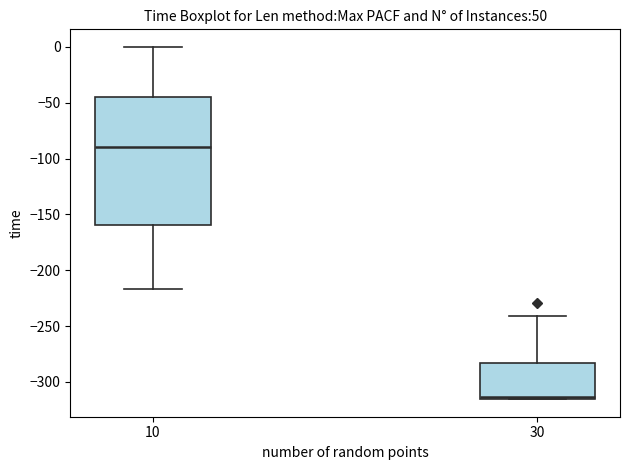

Reading left to right, transcribe this box plot: for each box, give where its median line is, the range the box spans, and where its two whiskers end, as read against the y-axis. The values are not printed on the chart, so give them approximately, as read against the axis.

10: median -90, box -160 to -45, whiskers -215 to 0
30: median -315 (just above the box's lower edge), box -315 to -285, whiskers -315 to -240